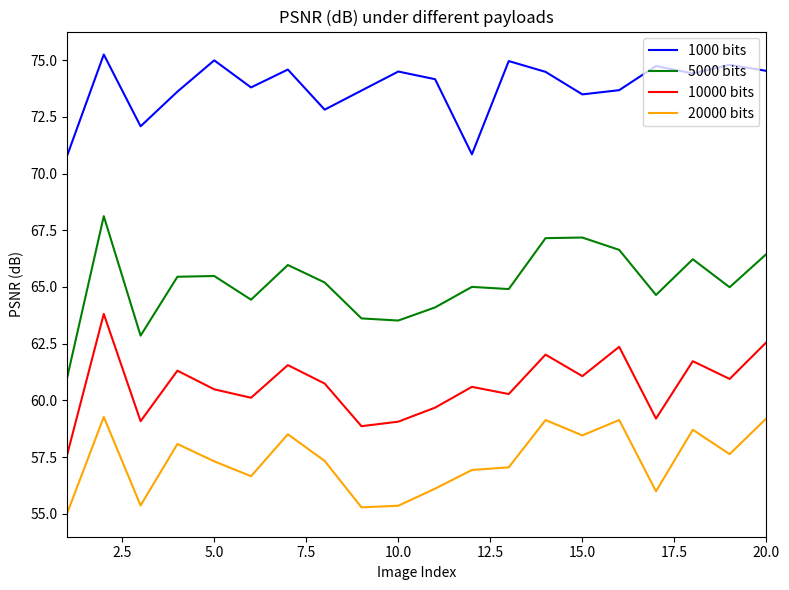

What are all the series names shown in the legend?

1000 bits, 5000 bits, 10000 bits, 20000 bits